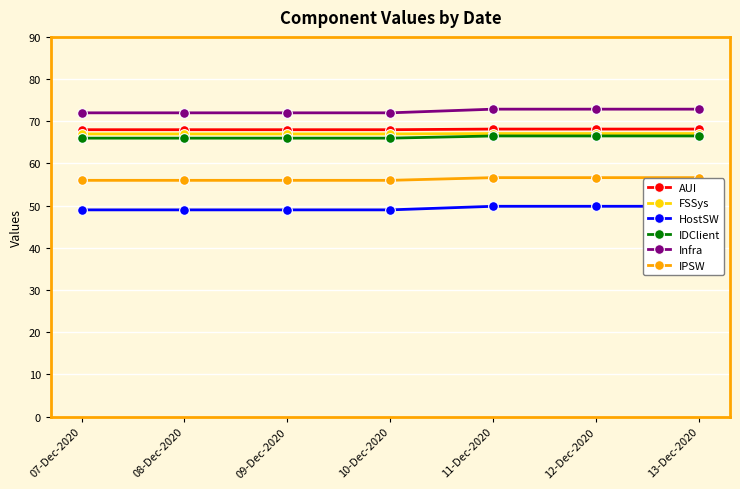

What value does the AUI series have at 11-Dec-2020?

68.2